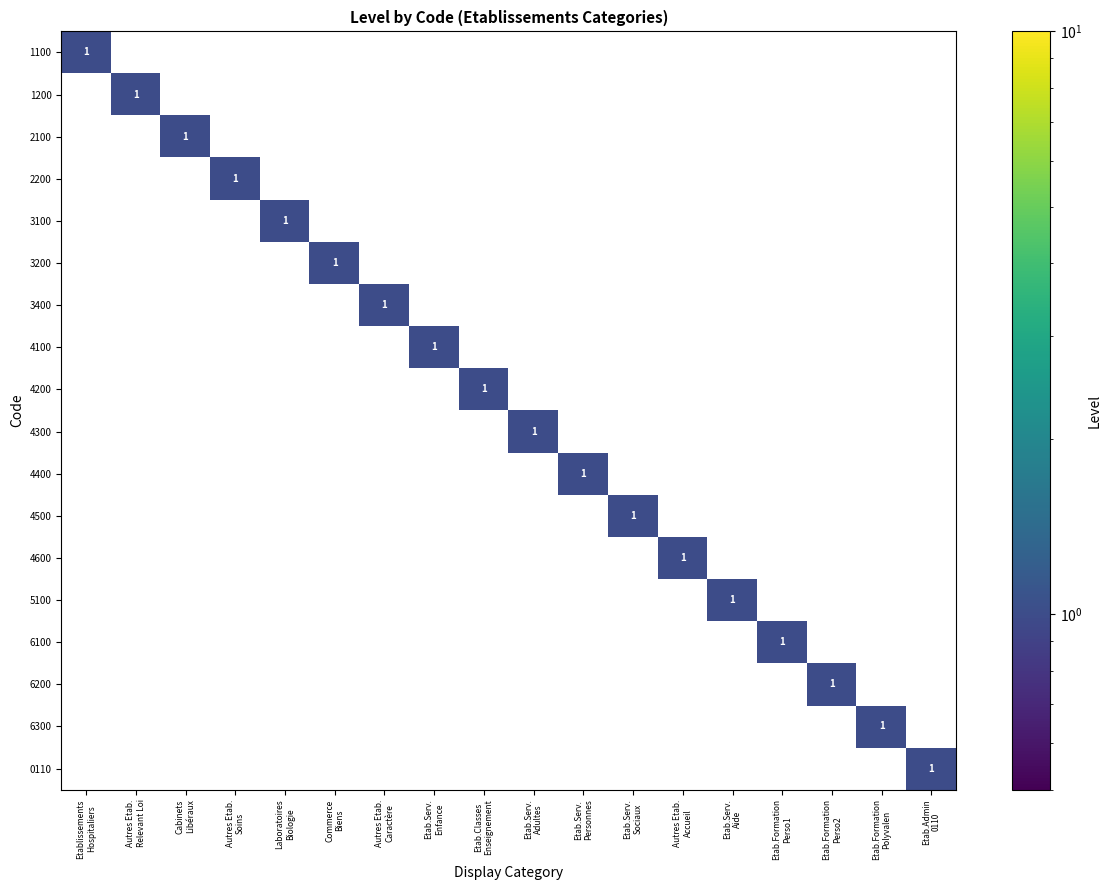

How many distinct data groups are displayed?

18